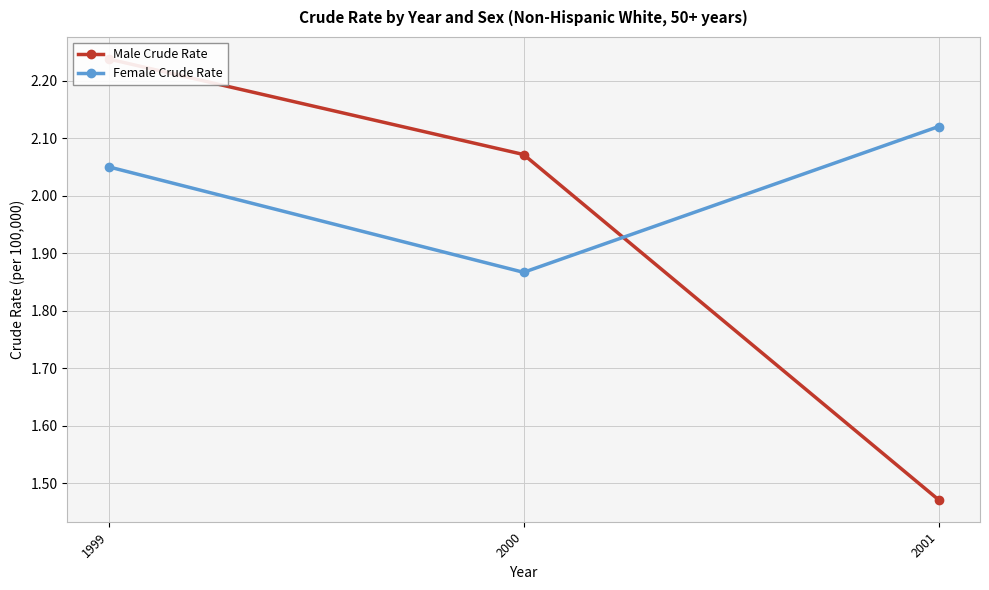

At which label does Male Crude Rate reach its minimum?

2001